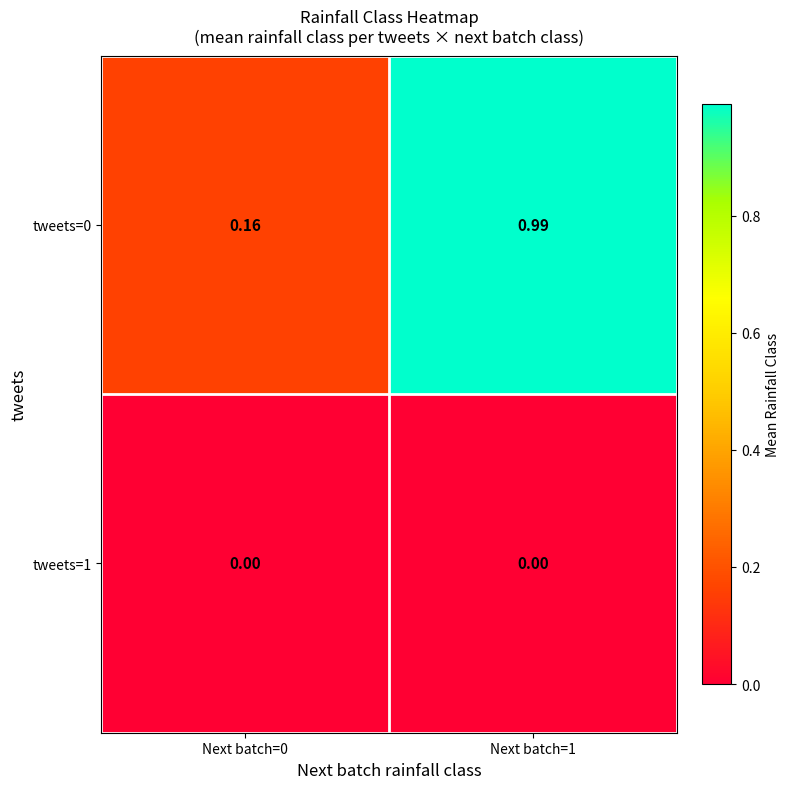

Count the number of data series in this chart.

2